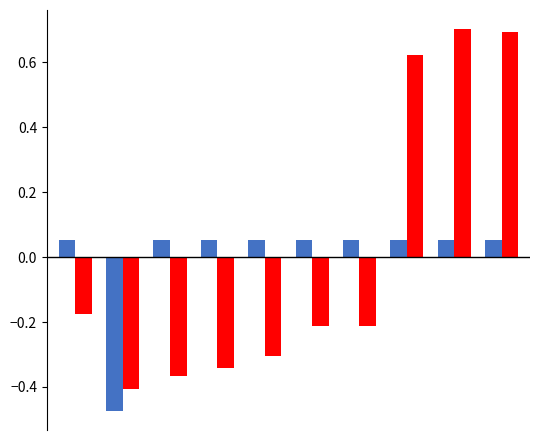

What is the greatest value displayed?

0.7